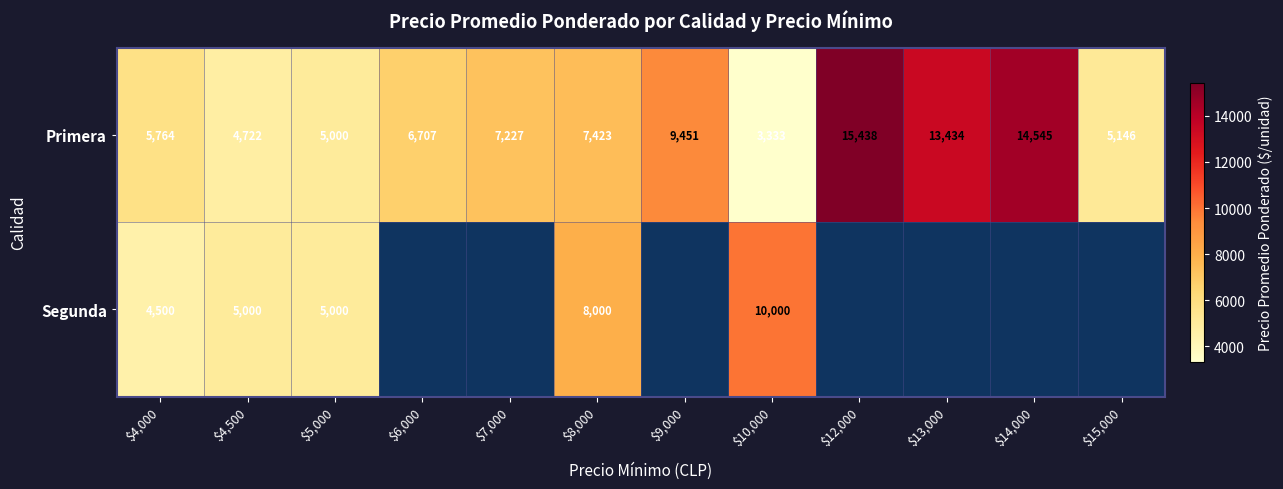

What is the difference between the highest and lowest values at $4,500?

278